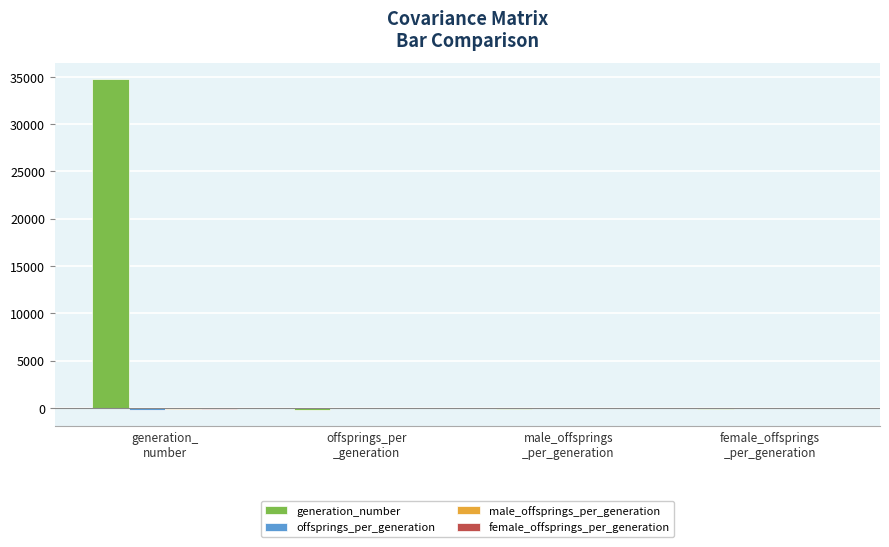

Which series has the largest total across all categories?

generation_number